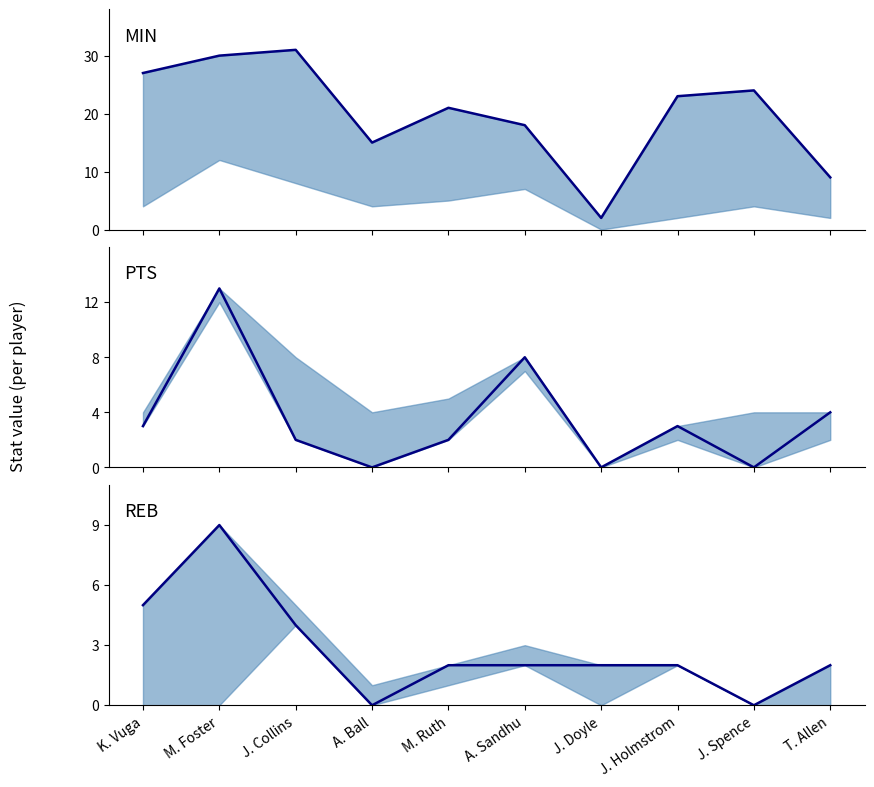

True or false: REB line has a value of 2 at M. Ruth.

True